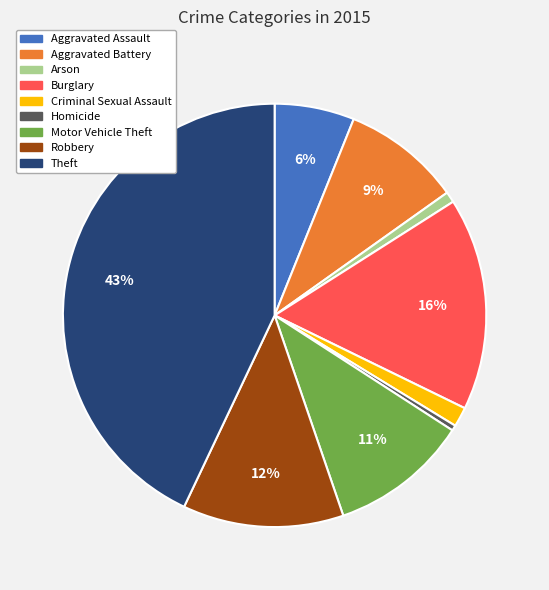

What is the largest slice in the pie chart?

Theft